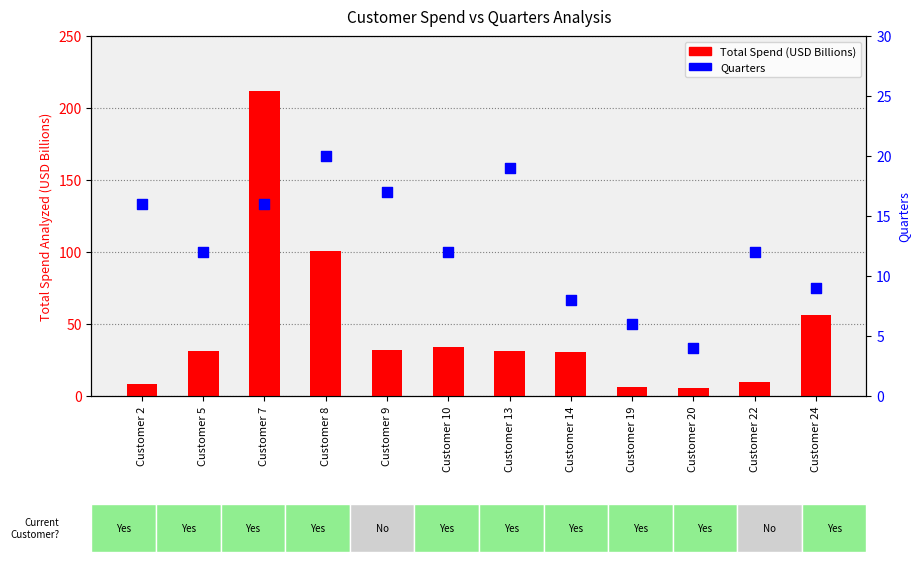

Is the value of Total Spend (USD Billions) at Customer 8 greater than the value of Quarters at Customer 20?

Yes